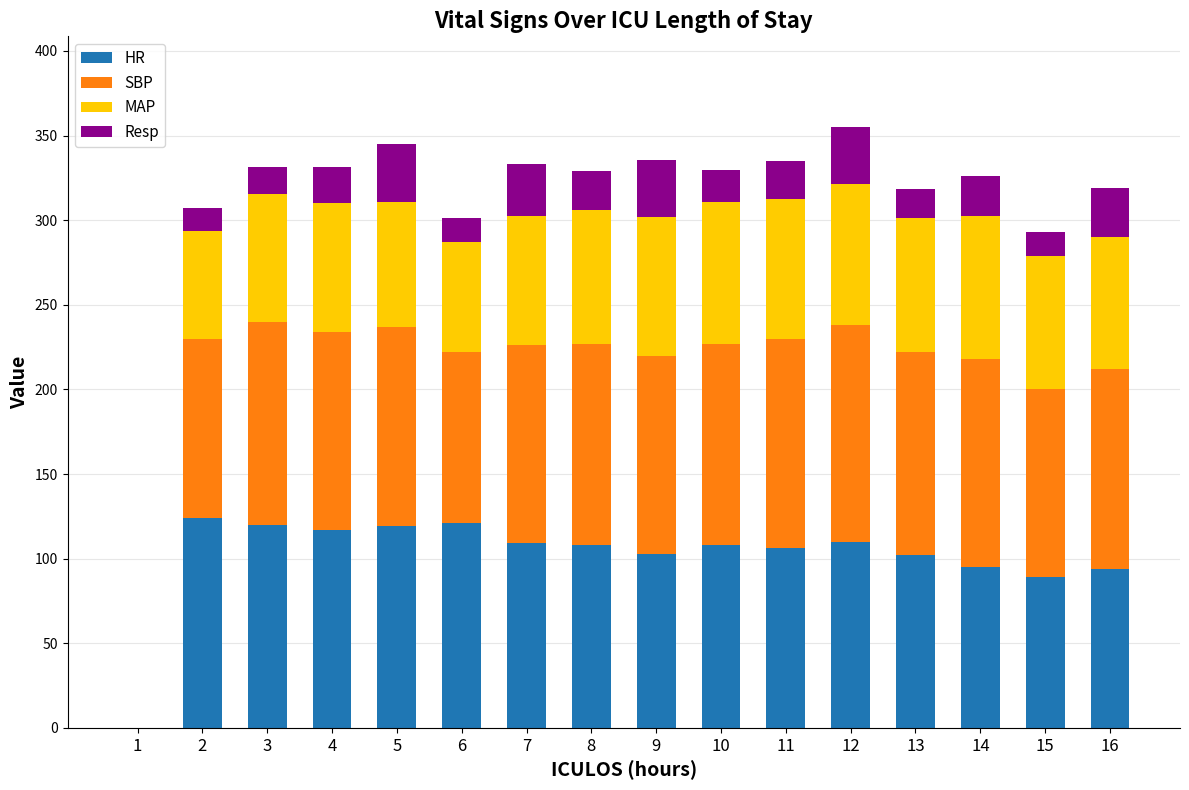

What is the total value across all series at 7?

333.3